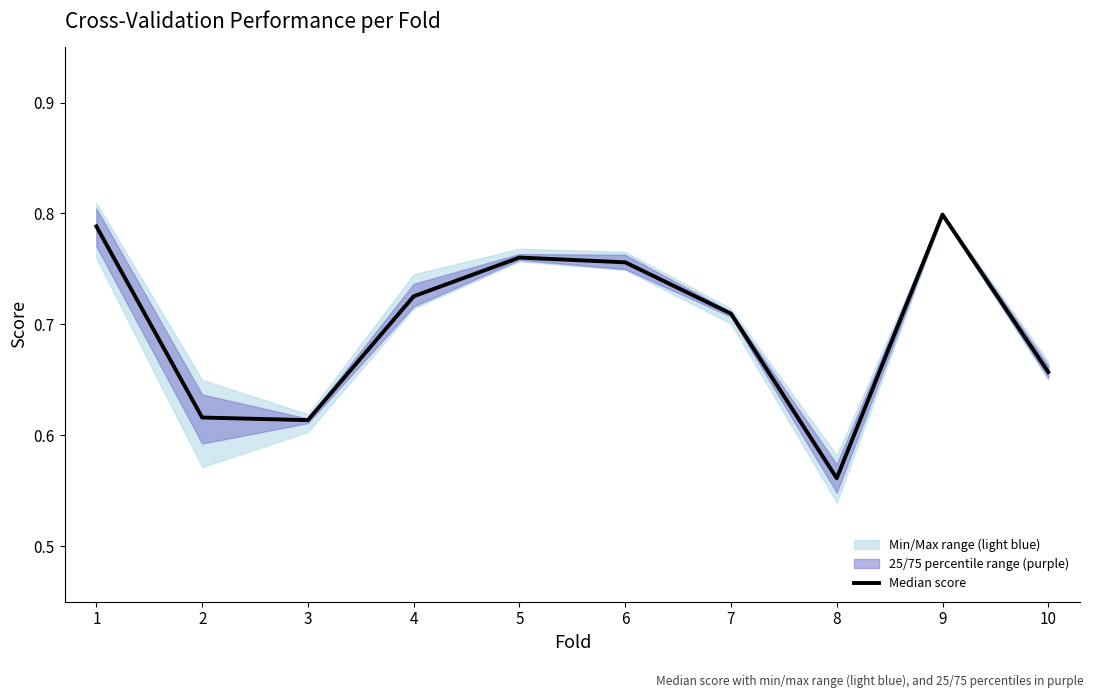

What is the change in value from 2 to 8?

-0.1